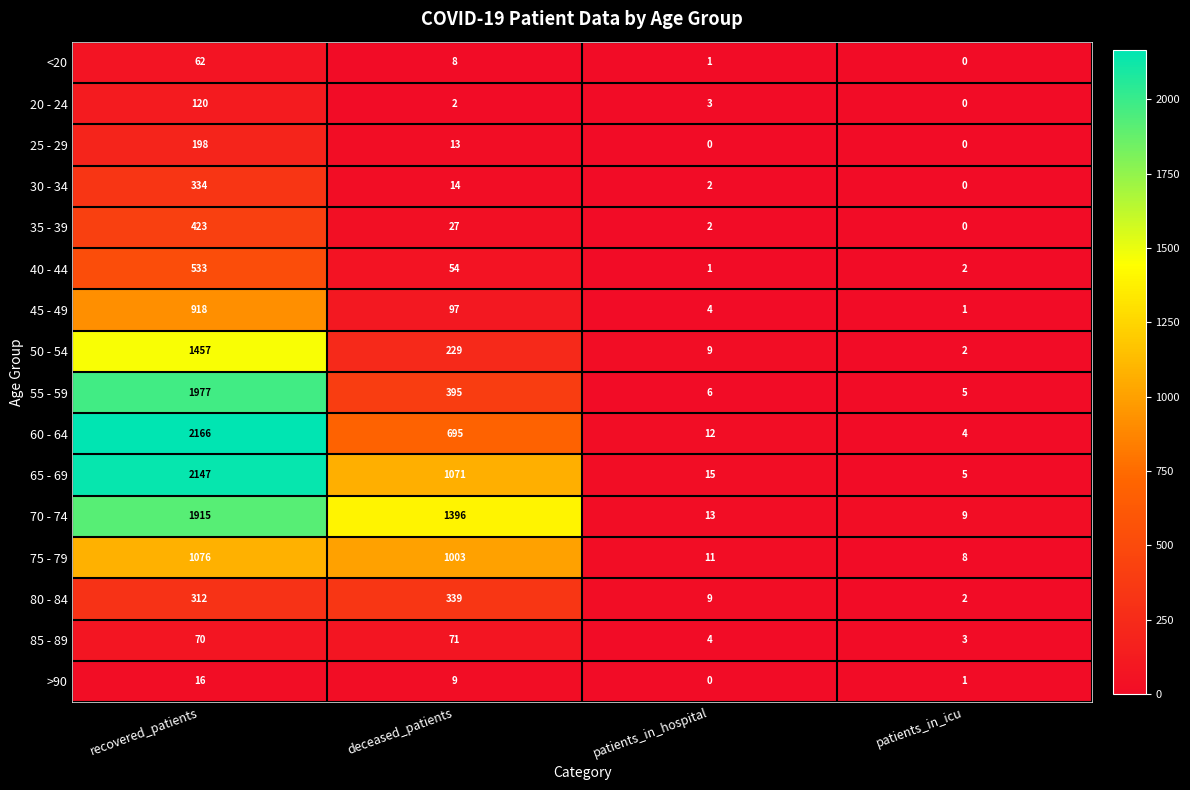

Is it true that 75 - 79 equals 2 at patients_in_icu?

False